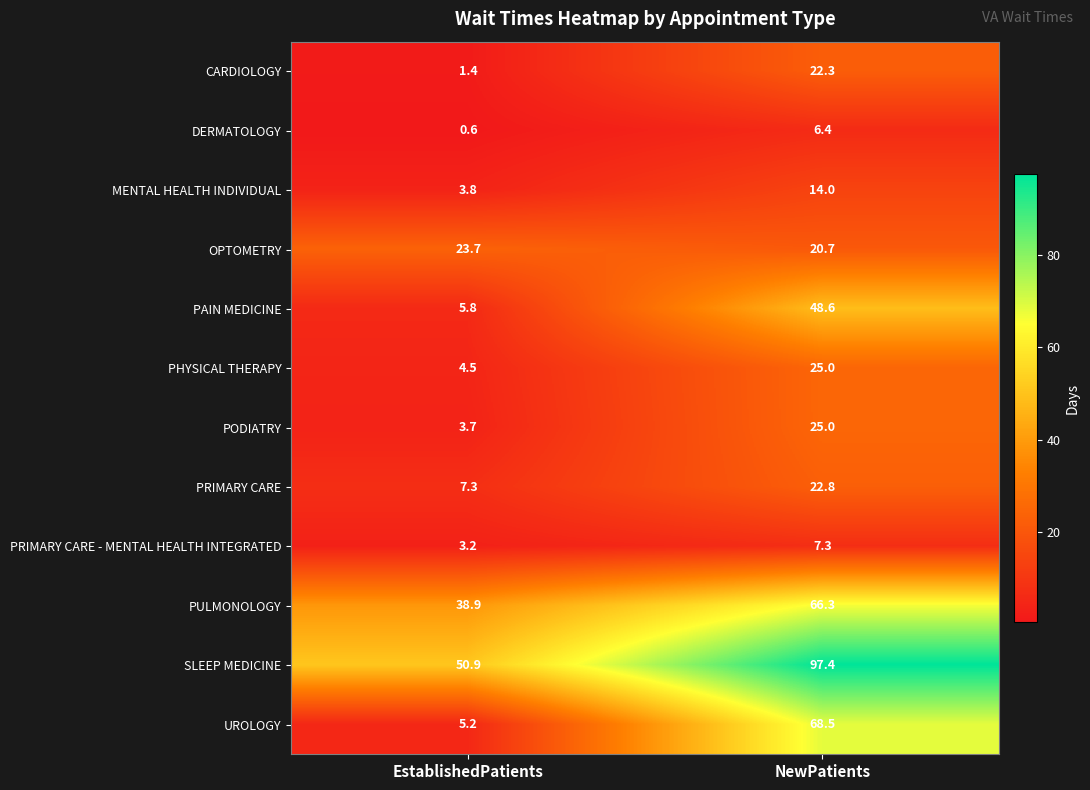

Which label corresponds to the largest value in the chart?

NewPatients